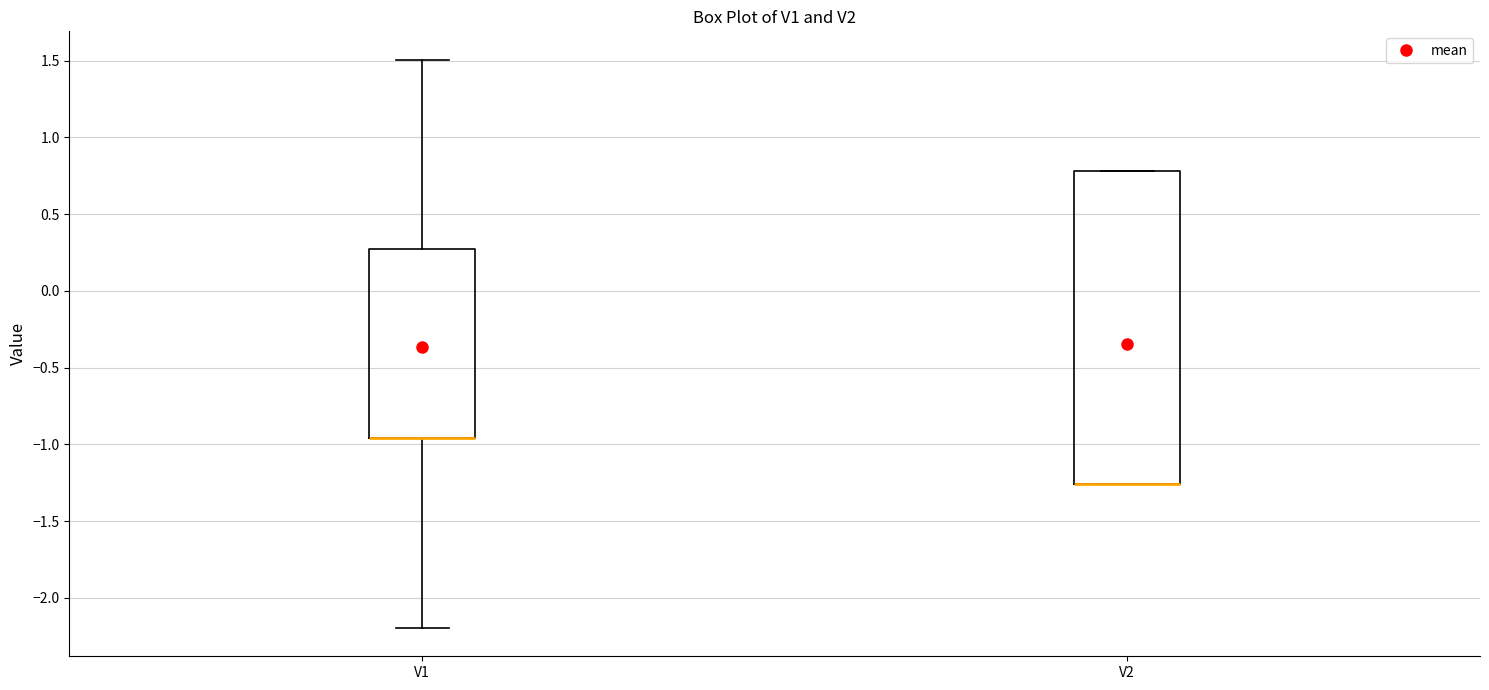

Which box is the tallest, from its lower edge to its upper edge?

V2